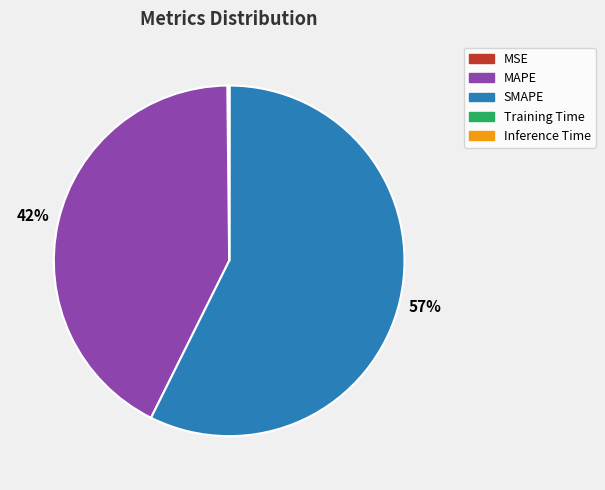

To the nearest percent, what percentage of the pie is MAPE?

42%